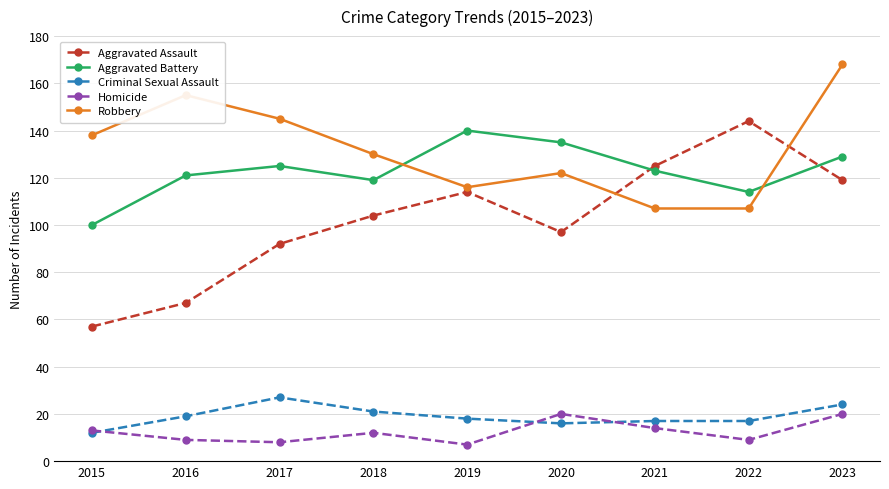

What value does the Criminal Sexual Assault series have at 2016, to the nearest 5?

20